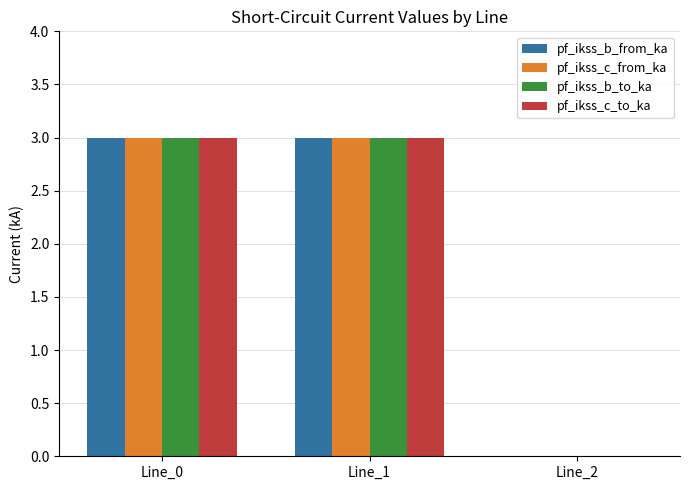

What is the sum of all pf_ikss_b_from_ka values?

6.0